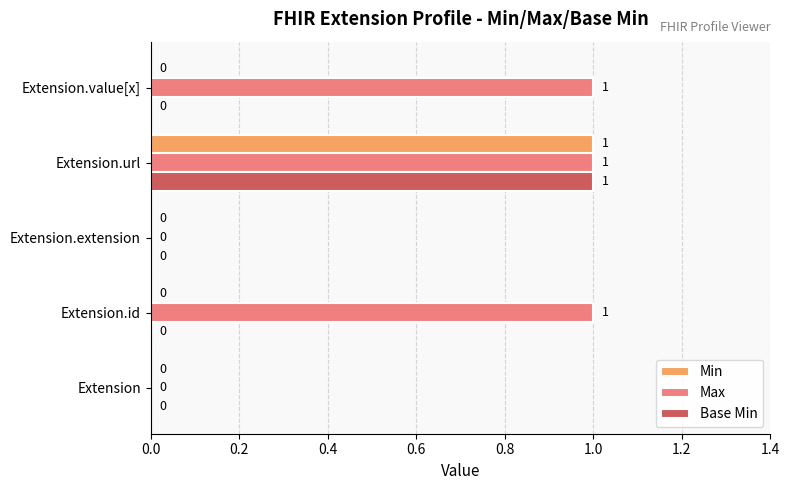

Is the value of Base Min at Extension greater than the value of Min at Extension.url?

No